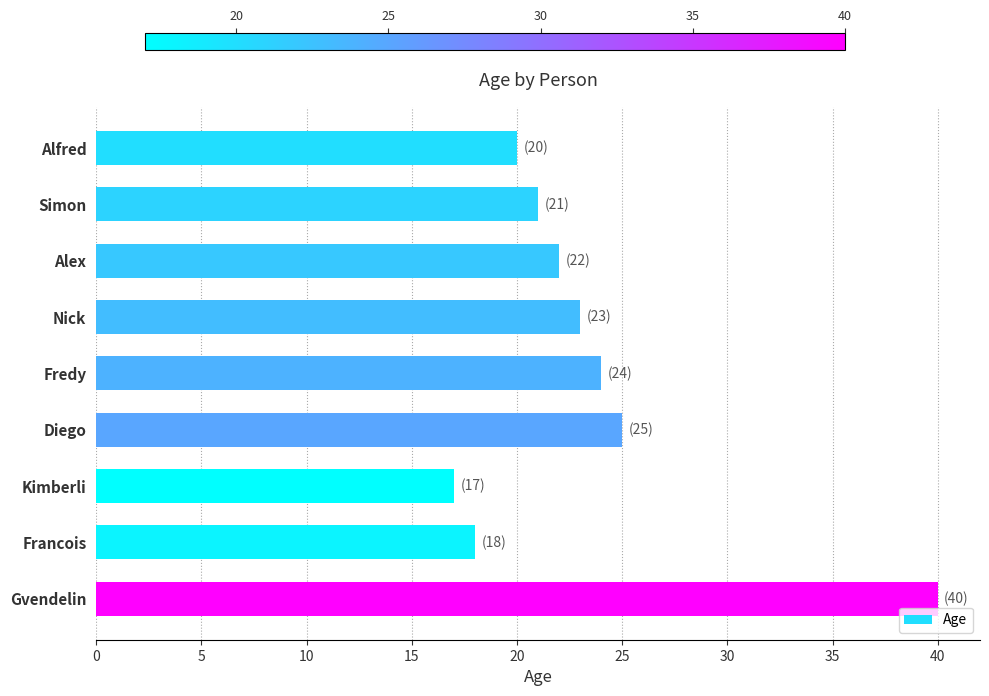

What position from the top is Kimberli?

7